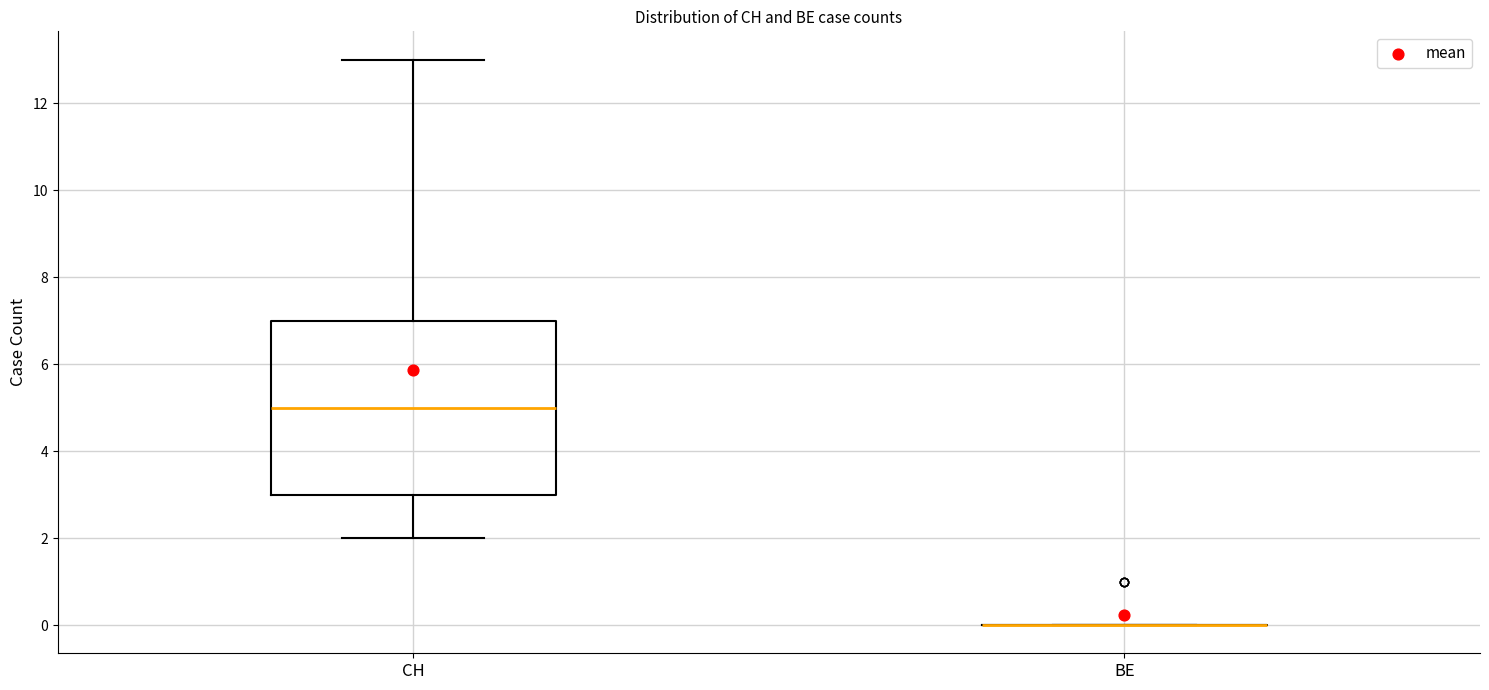

Reading left to right, read every box against the y-axis: the position of its median line, the range the box covers, and the ends of its whiskers. The values are not printed on the chart, so give them approximately, as read against the axis.

CH: median 5, box 3 to 7, whiskers 2 to 13
BE: box collapsed to a line at 0, whiskers 0 to 0